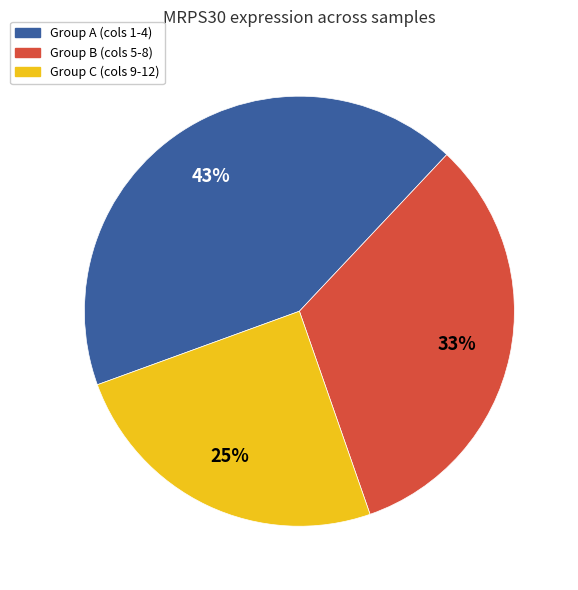

To the nearest percent, what is the difference between the largest and smallest slice percentages?

18%